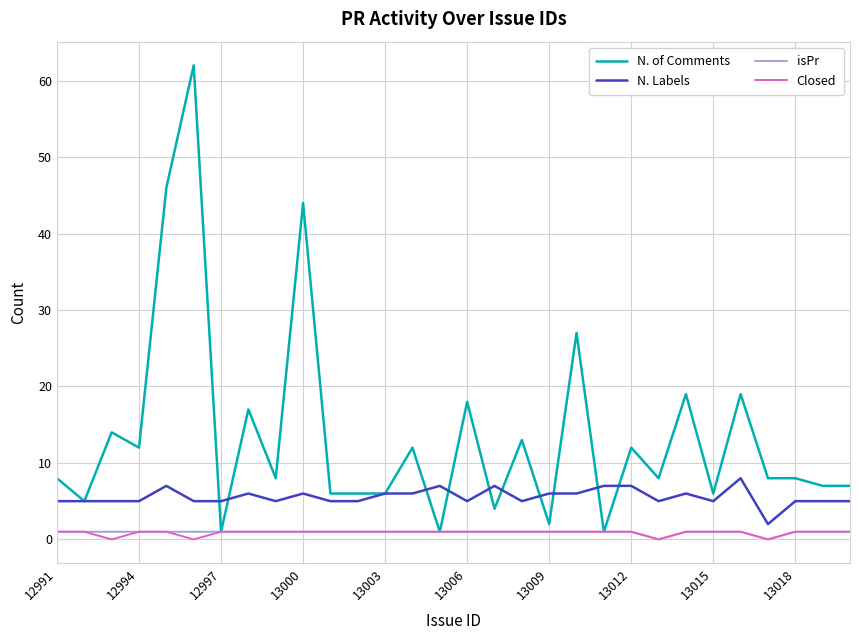

True or false: Closed and N. Labels cross at least once.

False